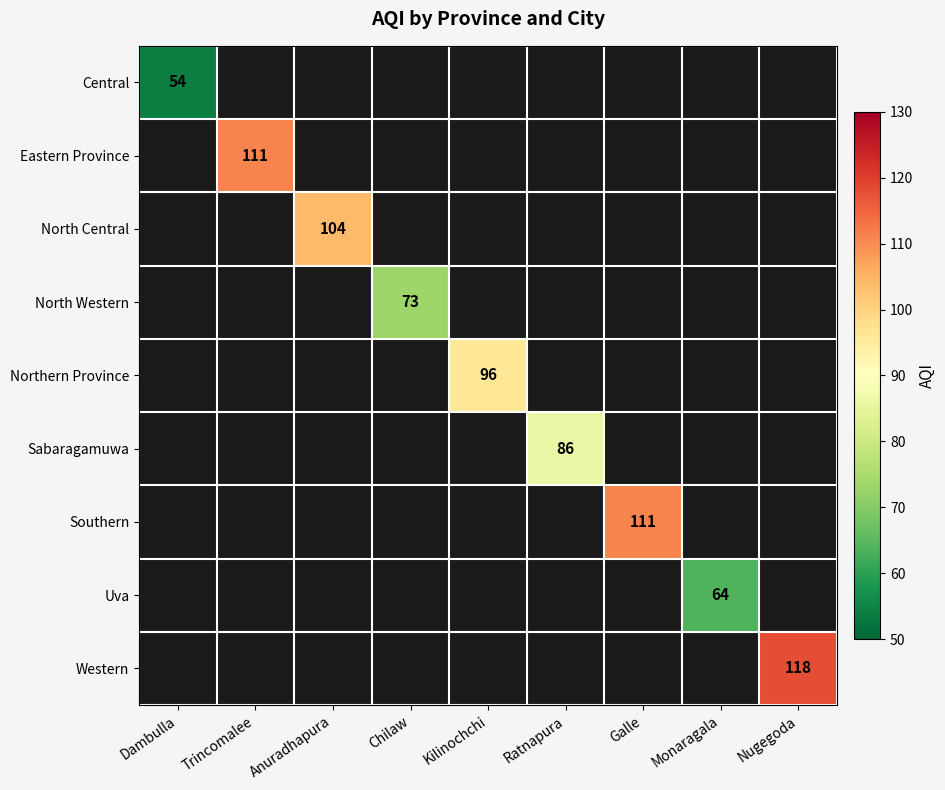

Which label corresponds to the largest value in the chart?

Nugegoda